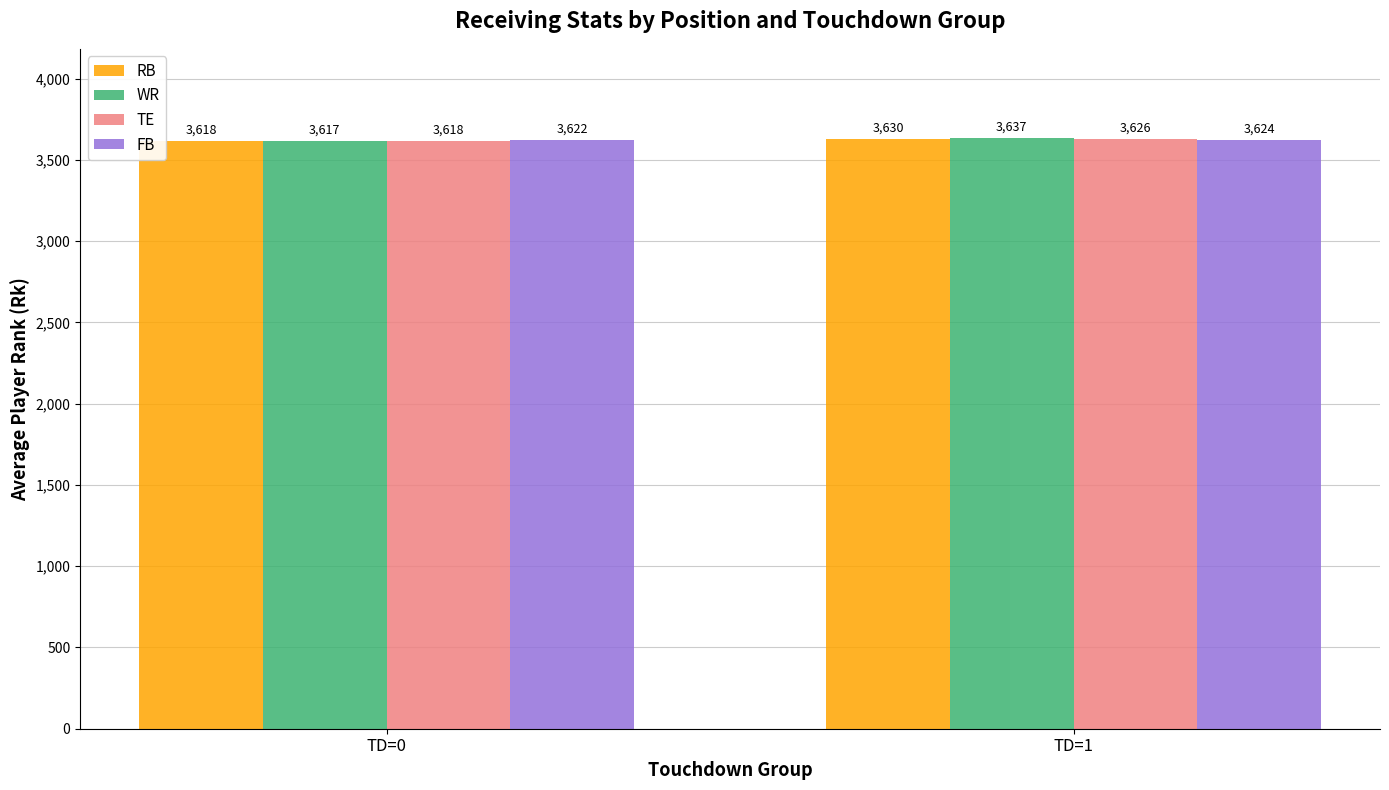

How many values in the RB series are below 3630?

1